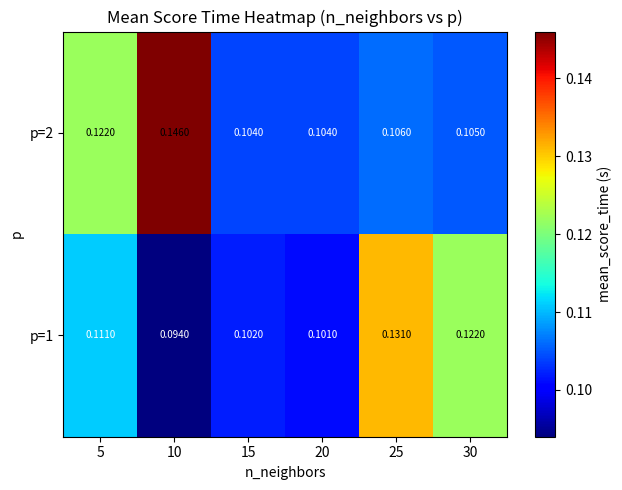

Is the value of p=1 at 30 greater than the value of p=2 at 15?

Yes